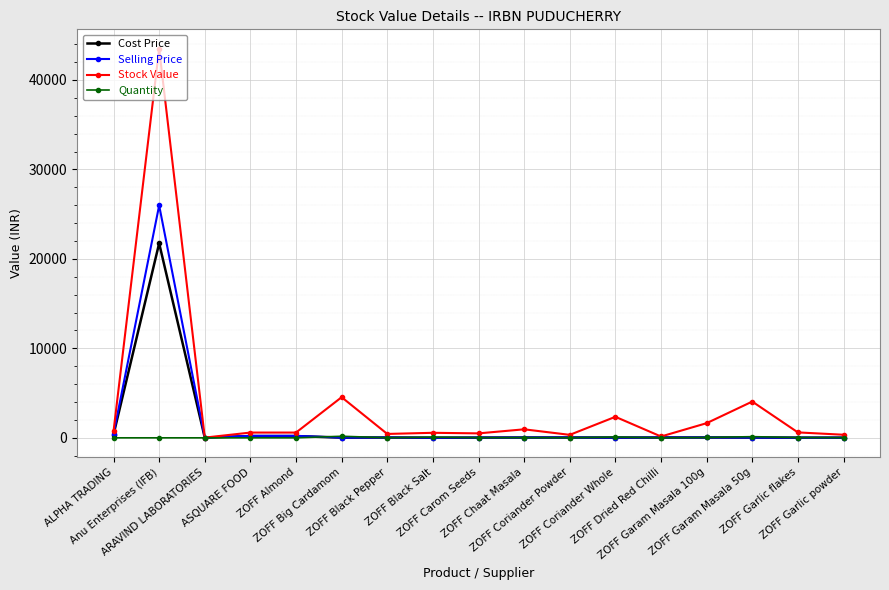

Rank the series by their maximum value, from lowest to highest.

Quantity, Cost Price, Selling Price, Stock Value